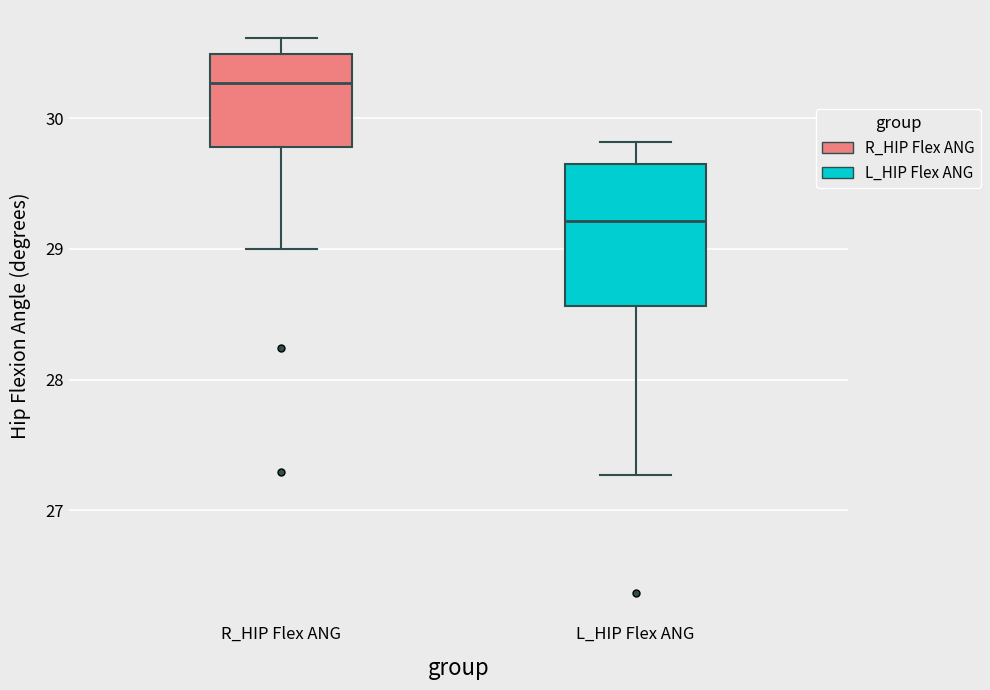

Which box's median line is the lowest?

L_HIP Flex ANG